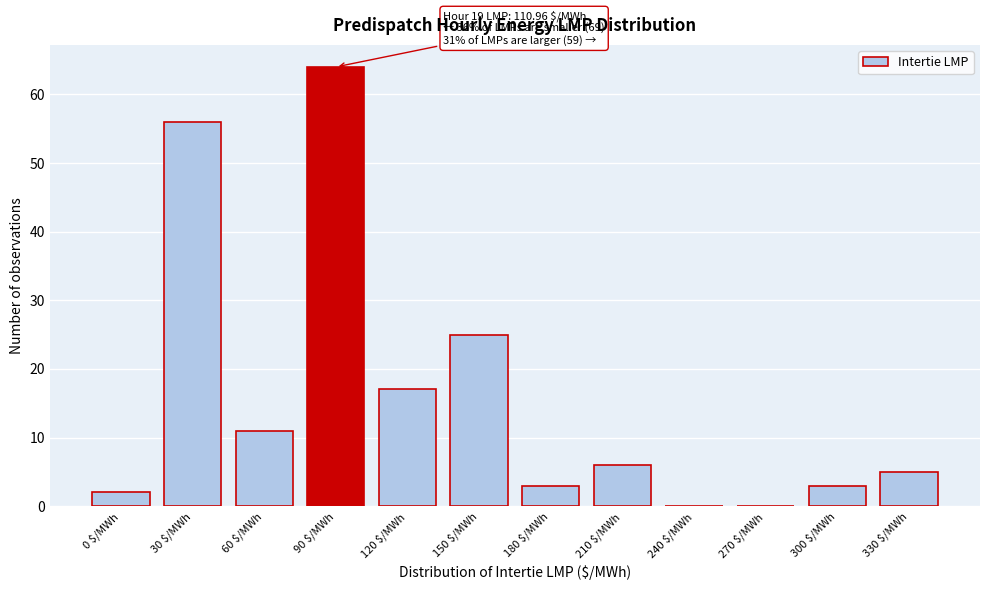

Which label corresponds to the largest value in the chart?

90 $/MWh